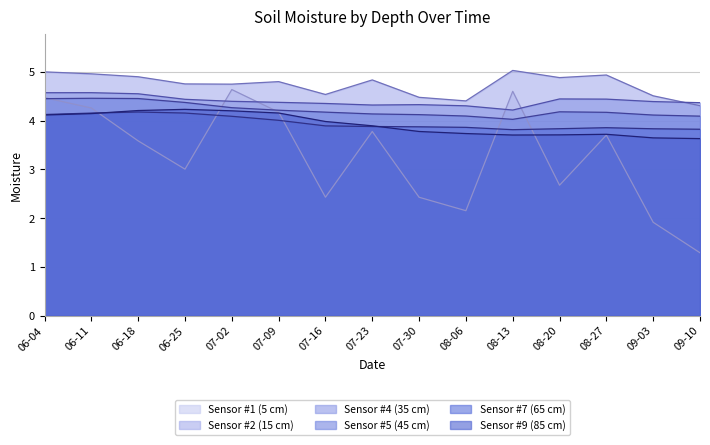

What is the sum of the Sensor #2 (15 cm) values at 07-02 and 09-03?

9.3